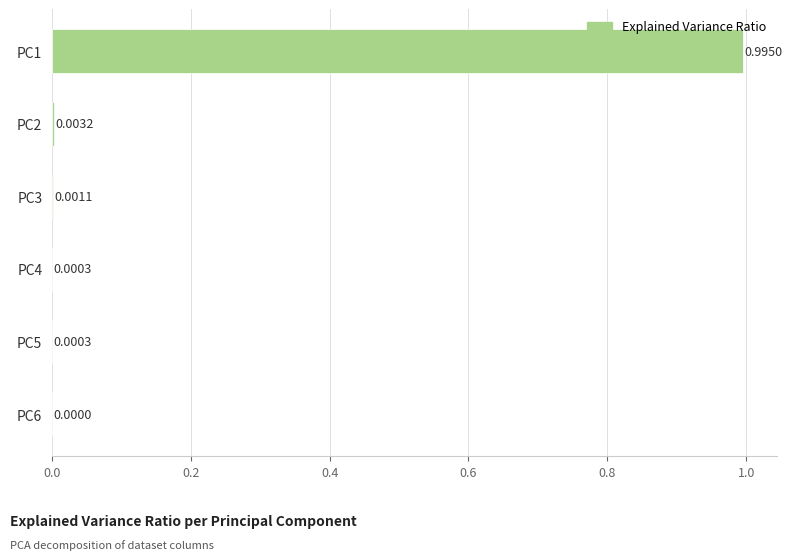

What is the sum of all values?

1.0